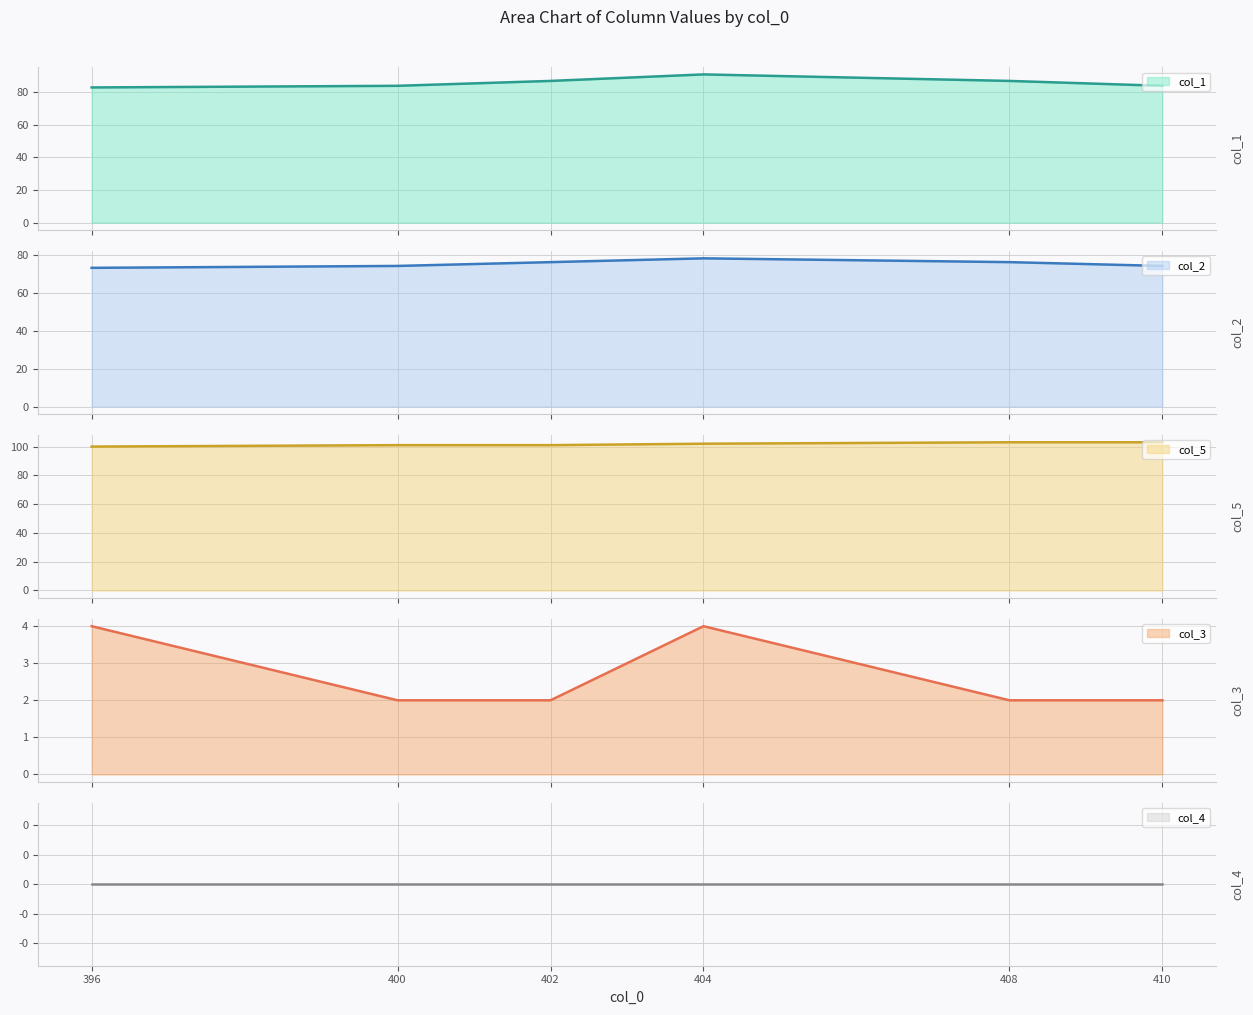

Where is col_2 nearest to the value 75?

400.0